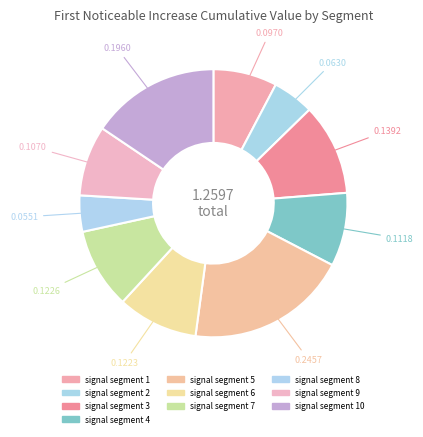

How many slices are in this pie chart?

10